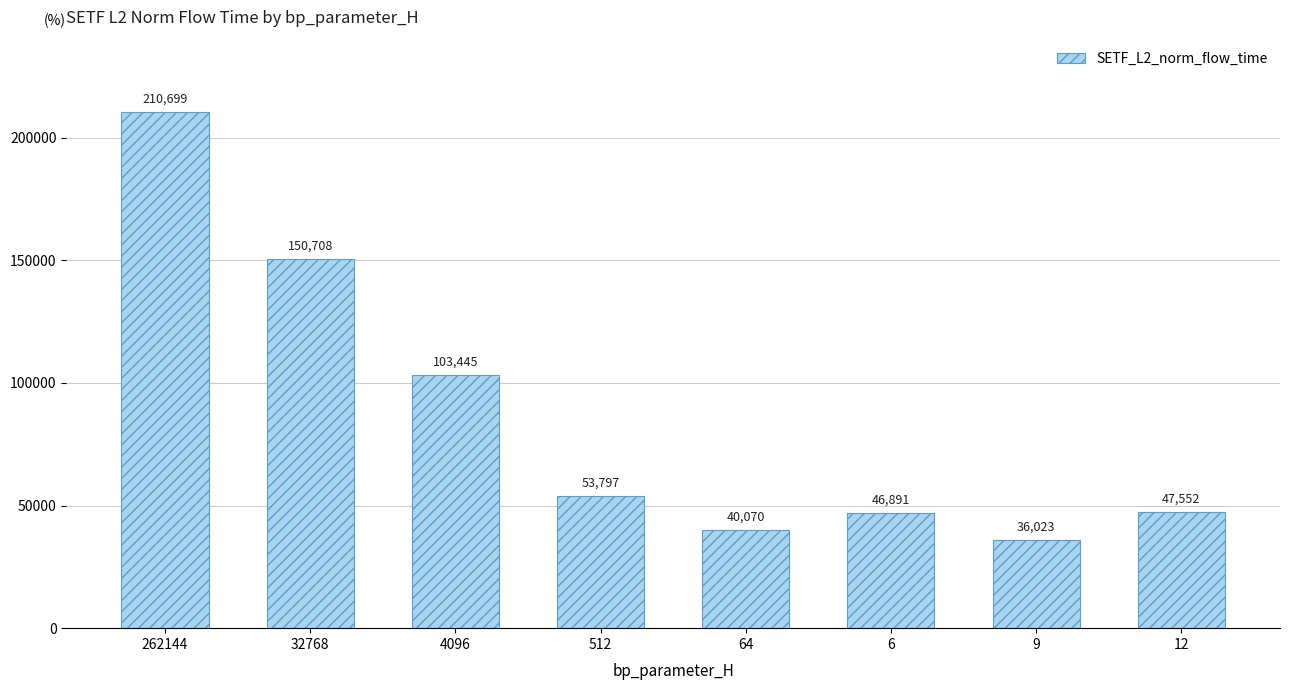

Rank the categories by value from lowest to highest.

9, 64, 6, 12, 512, 4096, 32768, 262144